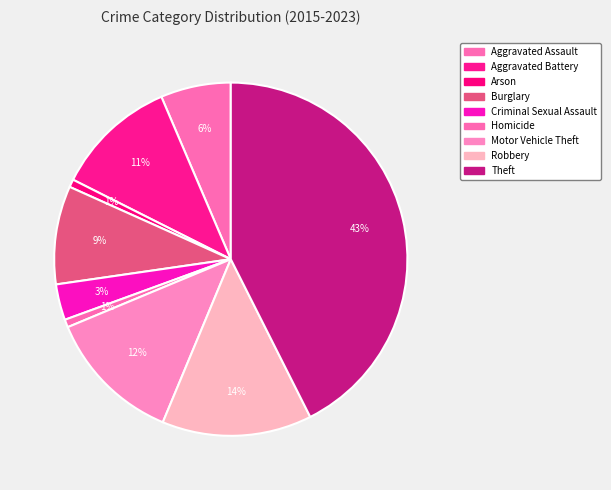

Does any single category account for the majority?

No